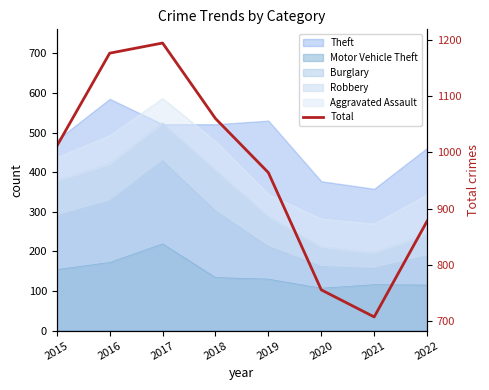

Rank the categories by value from lowest to highest.

2021, 2020, 2022, 2019, 2015, 2018, 2016, 2017